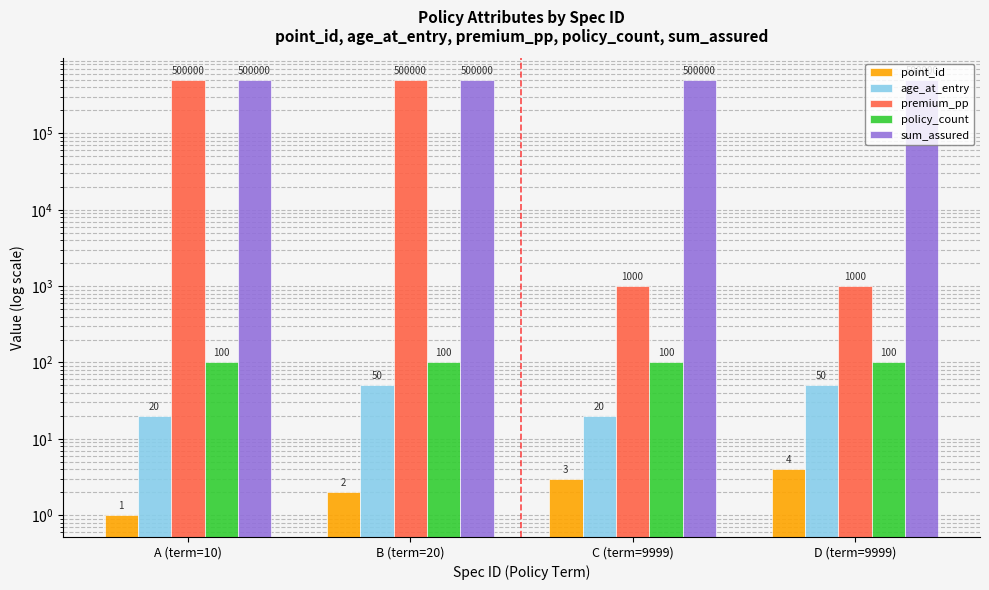

Which label corresponds to the smallest value in the chart?

A (term=10)